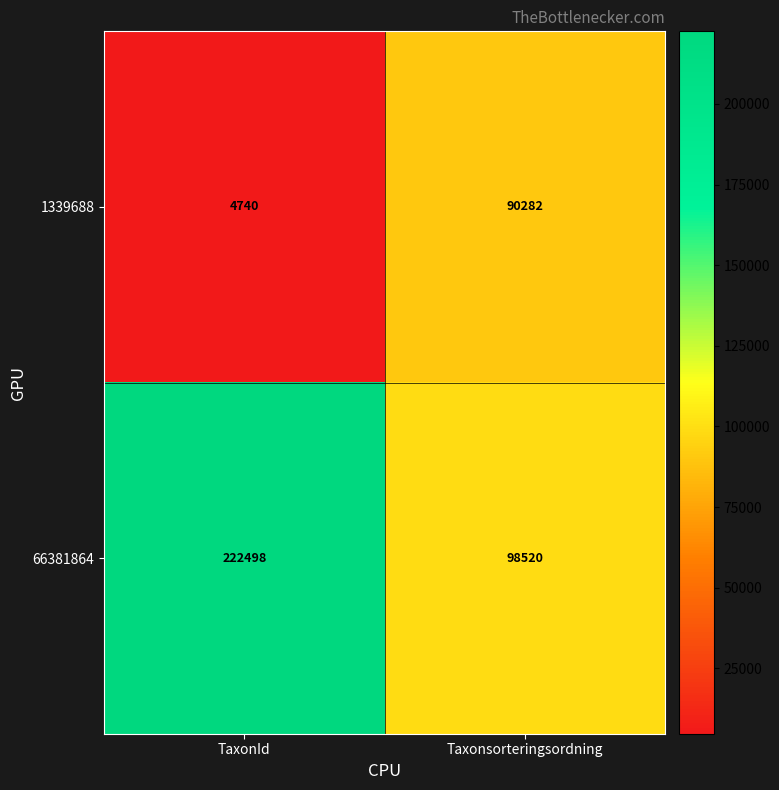

Reading left to right, list all the values displayed in this chart.

1339688: TaxonId=4740	Taxonsorteringsordning=90282
66381864: TaxonId=222498	Taxonsorteringsordning=98520